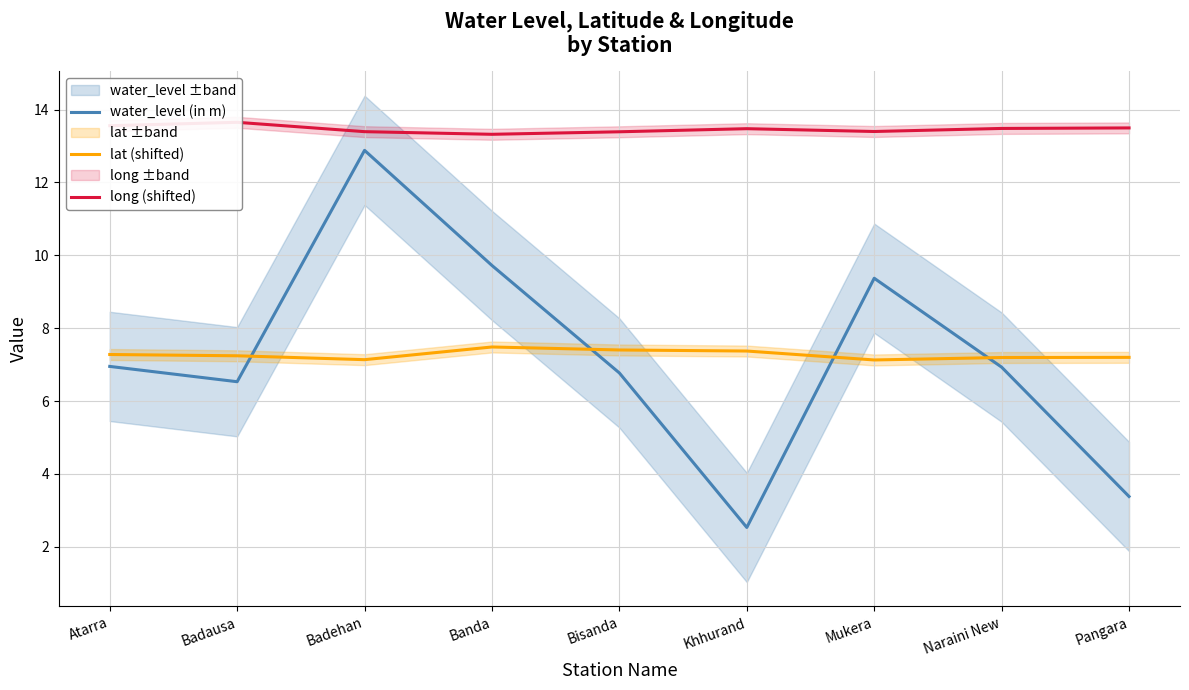

Is the value of lat (shifted) at Bisanda greater than the value of water_level (in m) at Naraini New?

Yes